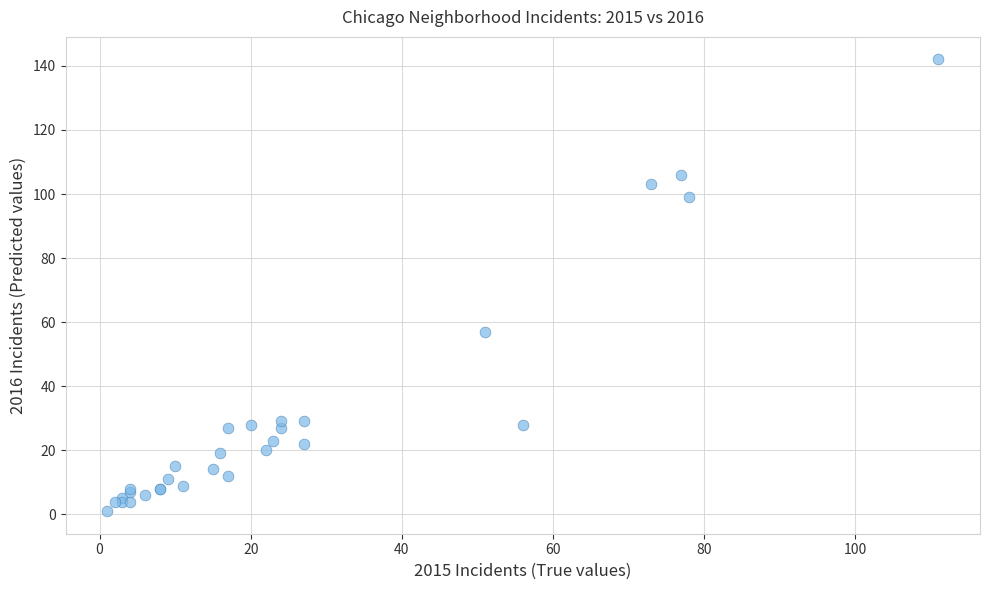

What Y value in the scatter plot is closest to 71?

57